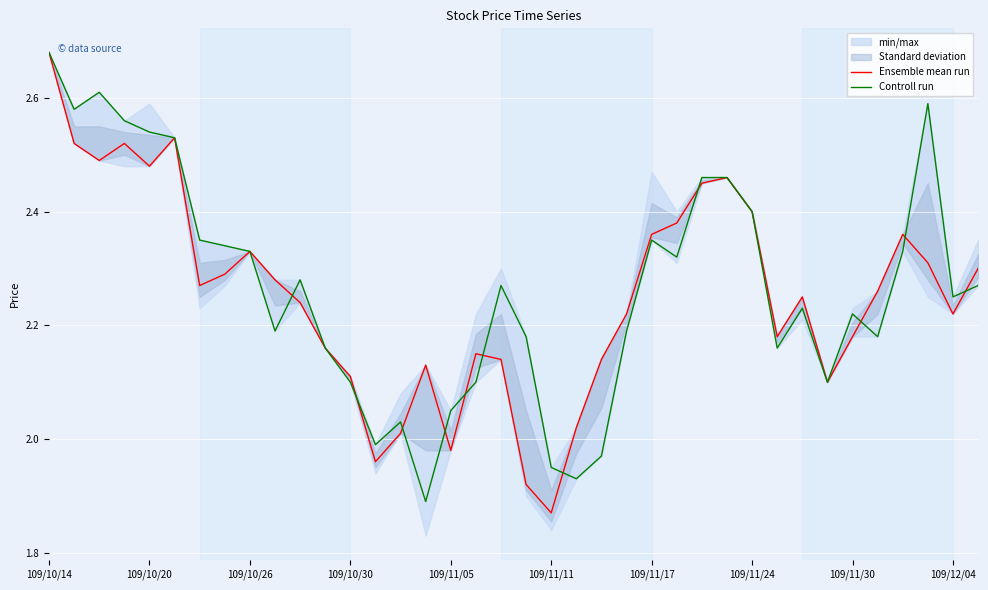

Which series has the largest total across all categories?

Controll run